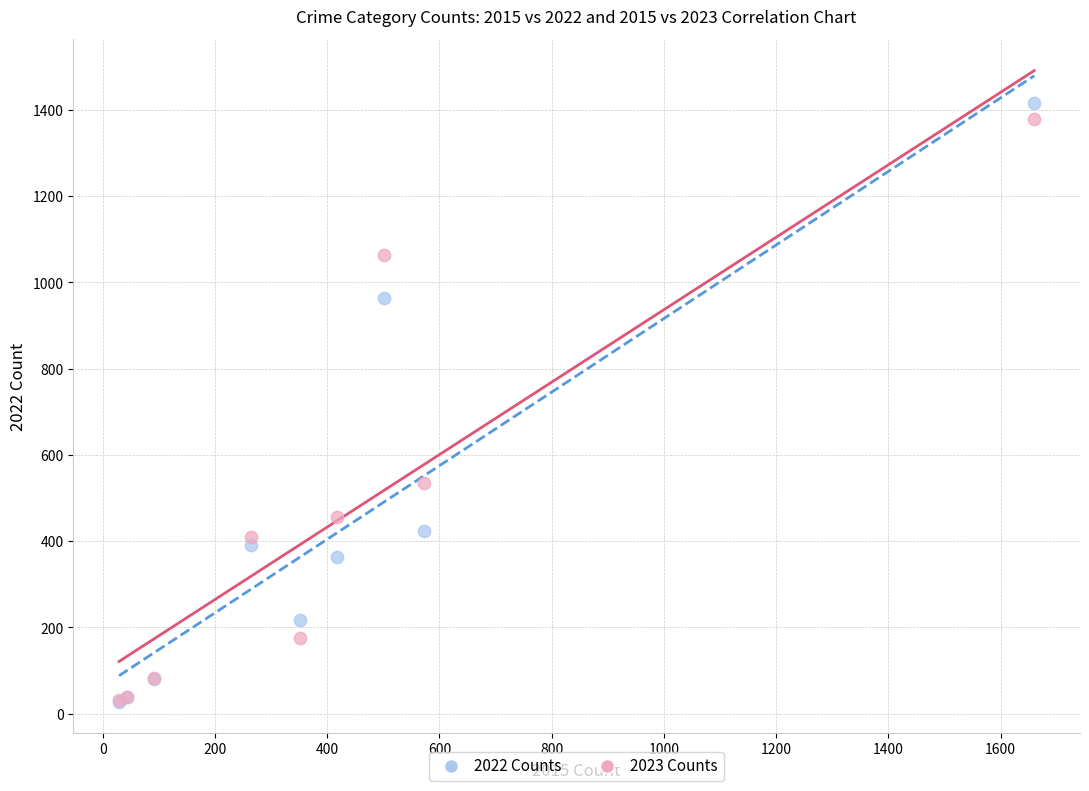

Which series has the widest spread of Y values?

2022 Counts